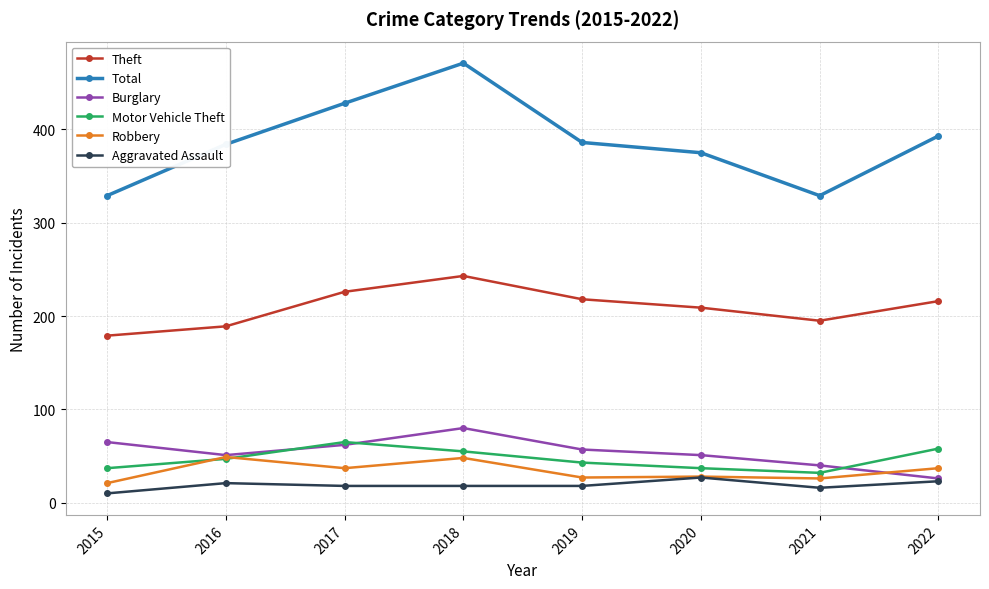

What is the value of the Burglary point at the 1st from the left?

65